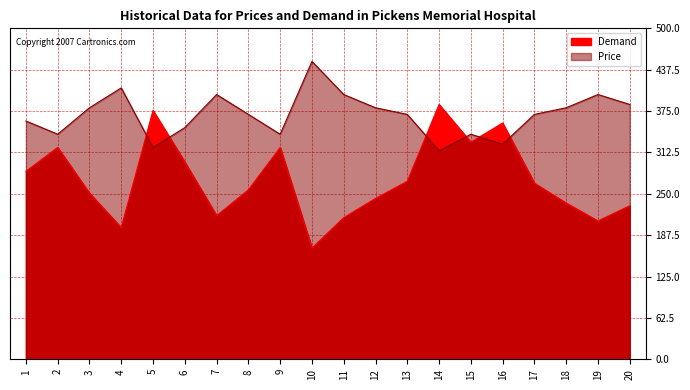

Where do Demand and Price first cross each other?

4 and 5